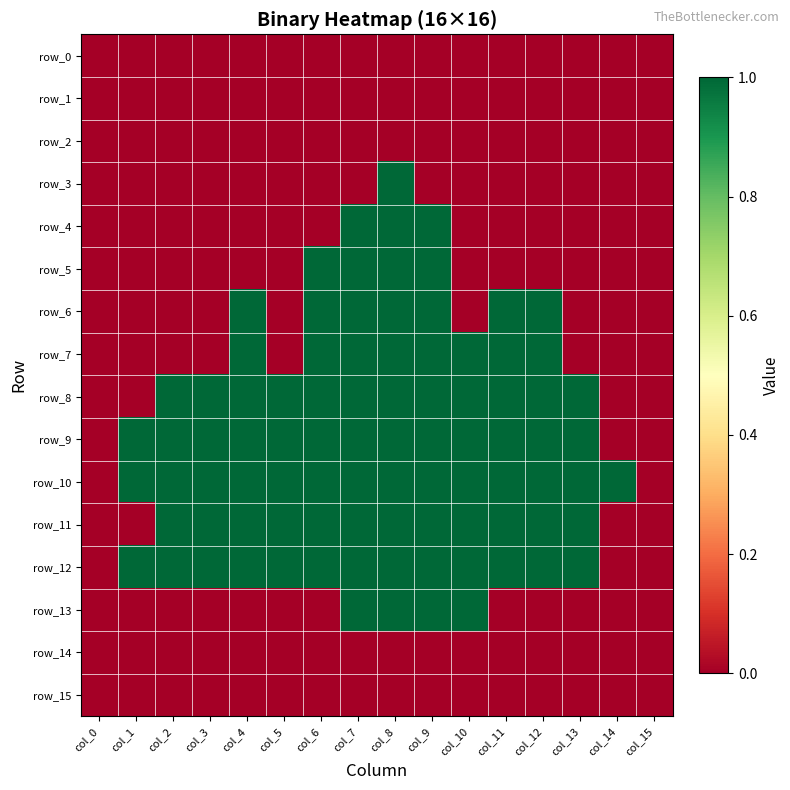

What is the spread (max minus min) of values at col_2?

1